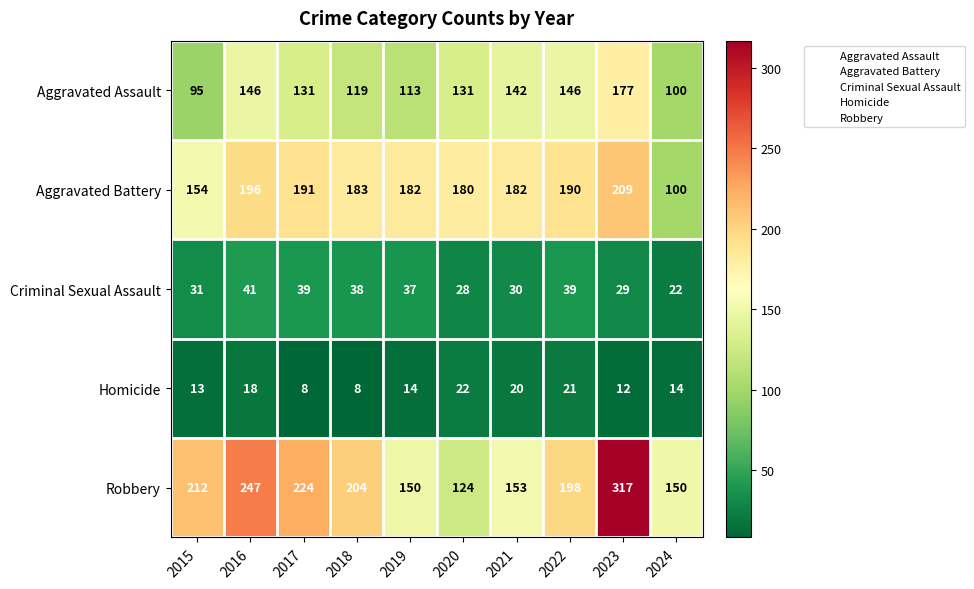

What is the maximum value for Aggravated Battery?

209